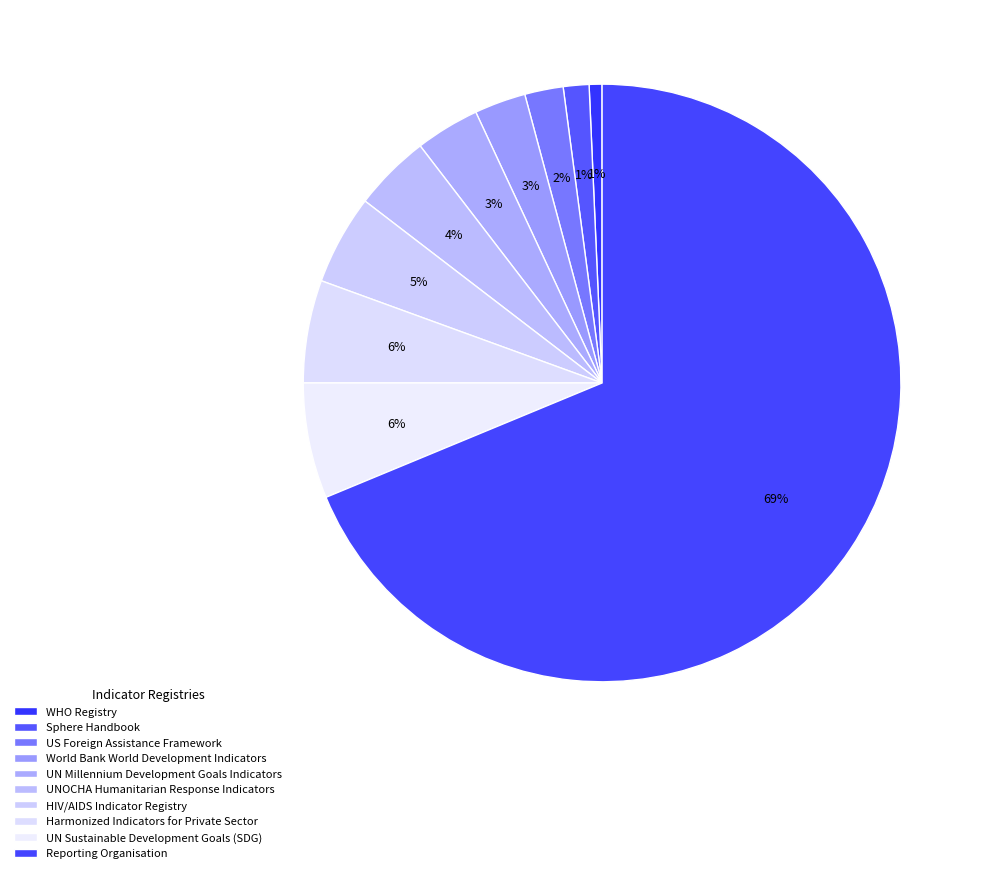

To the nearest percent, what is the difference between the US Foreign Assistance Framework and Reporting Organisation slice percentages?

67%